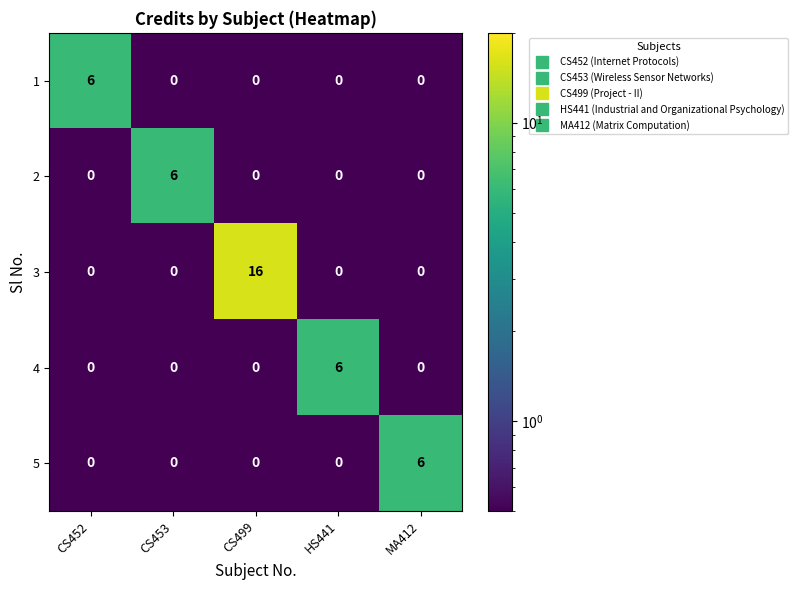

What is the sum of the 2 values at CS453 and HS441?

6